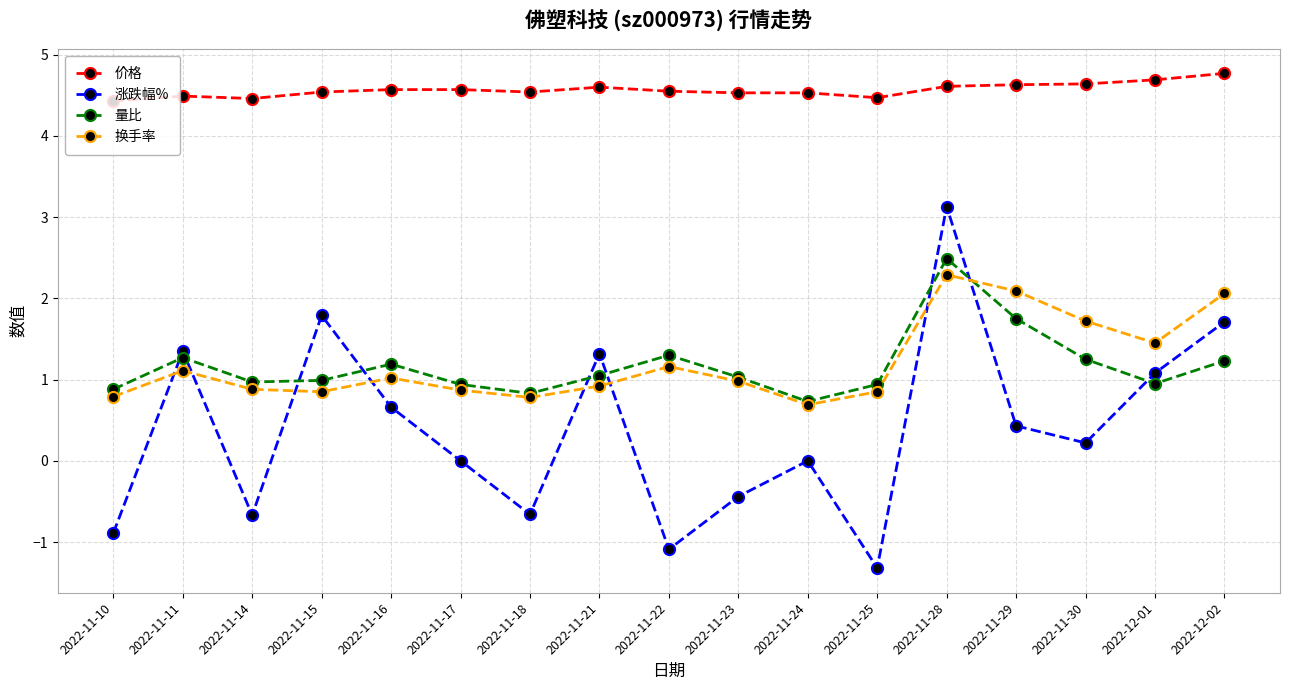

What is the difference between the 涨跌幅% values at 2022-11-21 and 2022-11-30?

1.1